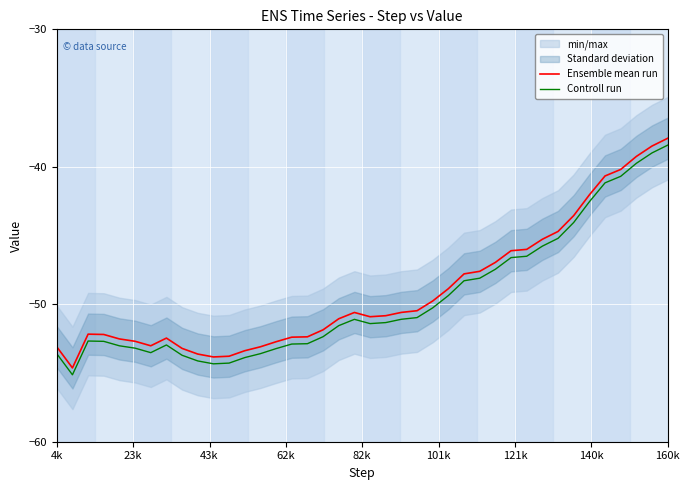

True or false: Controll run and Ensemble mean run cross at least once.

False